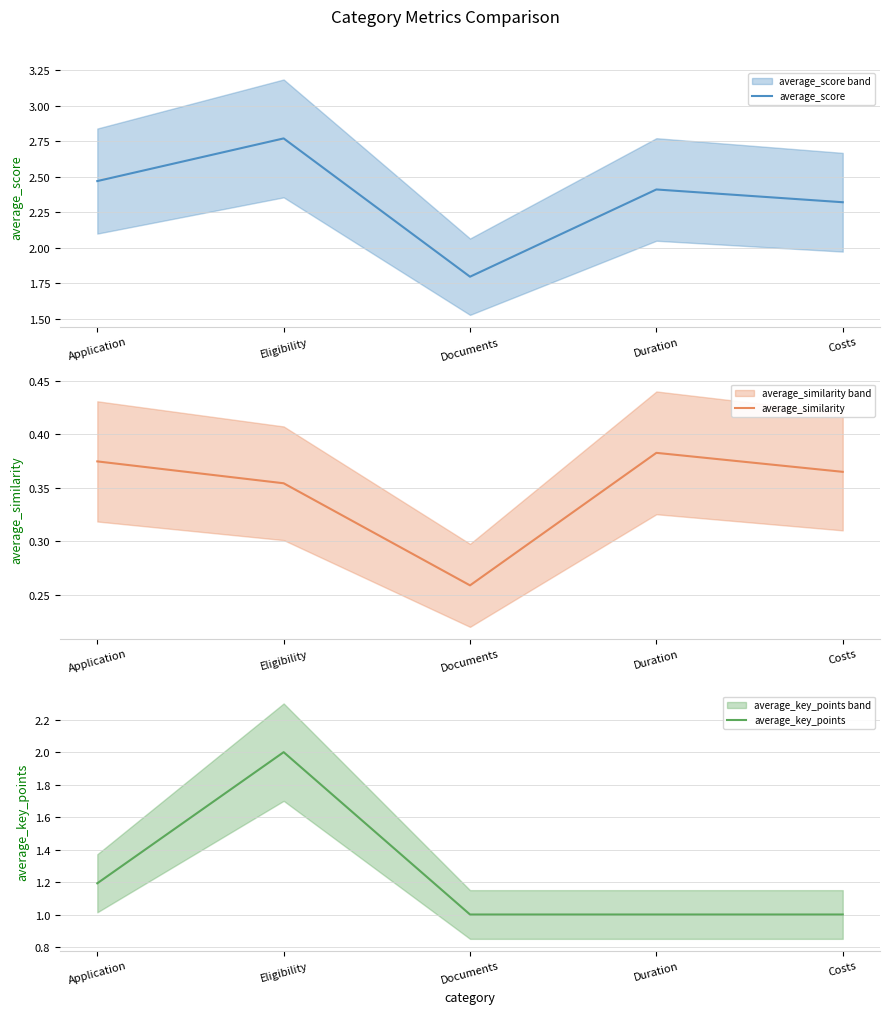

What are all the series names shown in the legend?

average_score, average_similarity, average_key_points